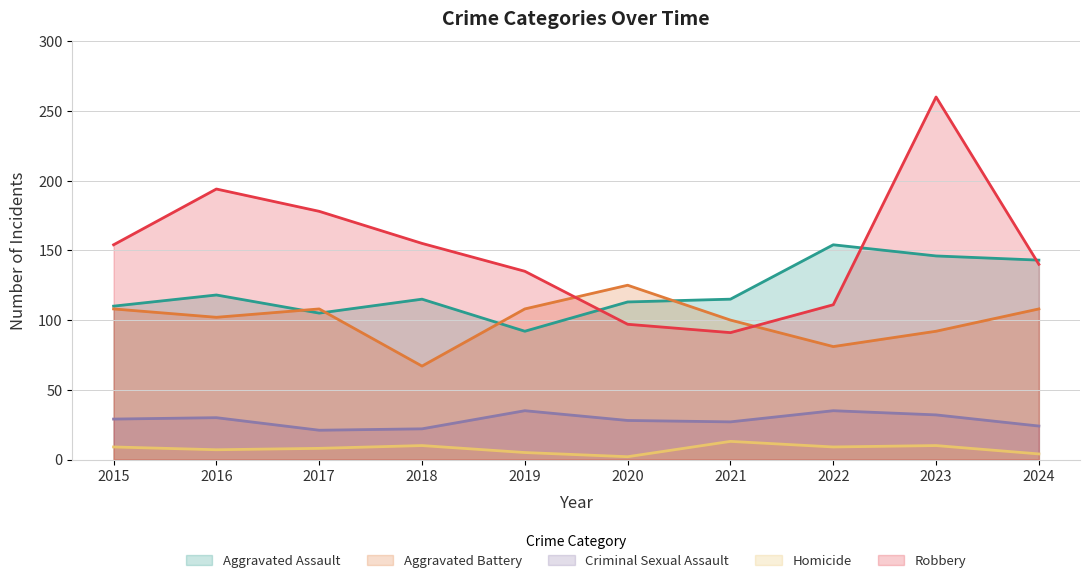

Is the value of Aggravated Battery at 2019 greater than the value of Robbery at 2023?

No